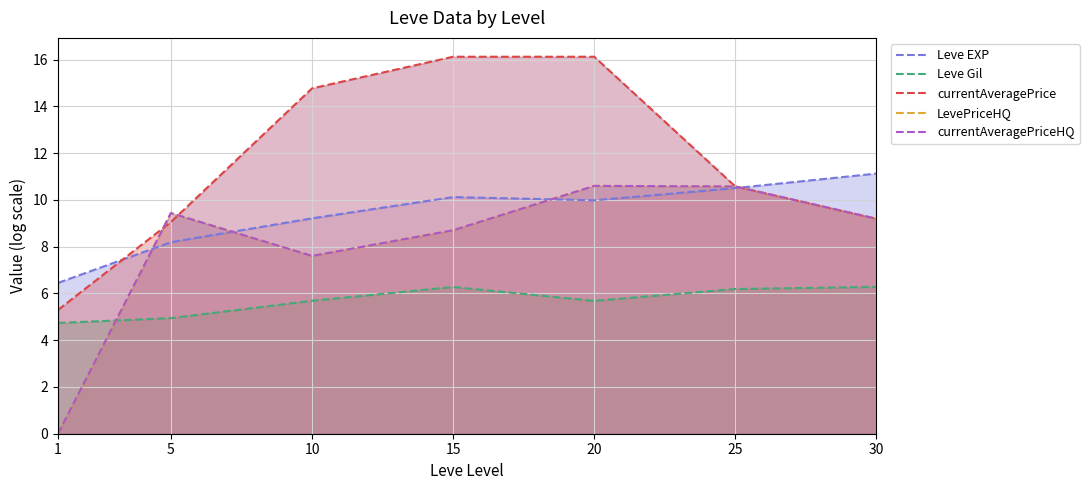

At which category does Leve Gil reach its first local valley?

20